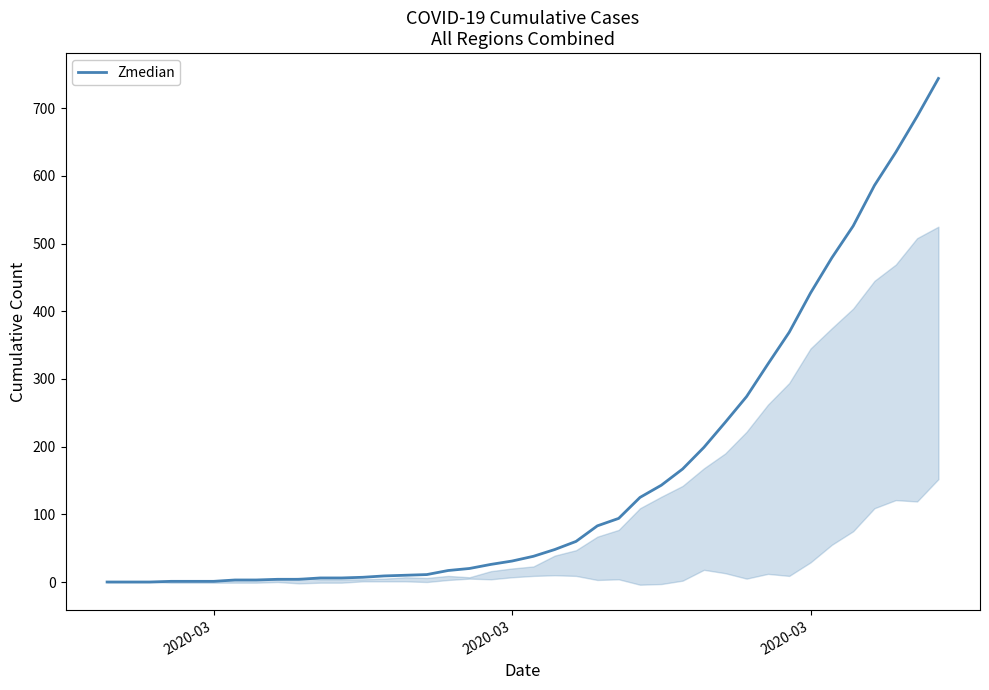

Reading left to right, list all the values displayed in this chart.

0	0	0	1	1	1	3	3	4	4	6	6	7	9	10	11	17	20	26	31	38	48	60	83	94	125	143	167	199	236	274	322	369	427	479	526	586	635	688	744